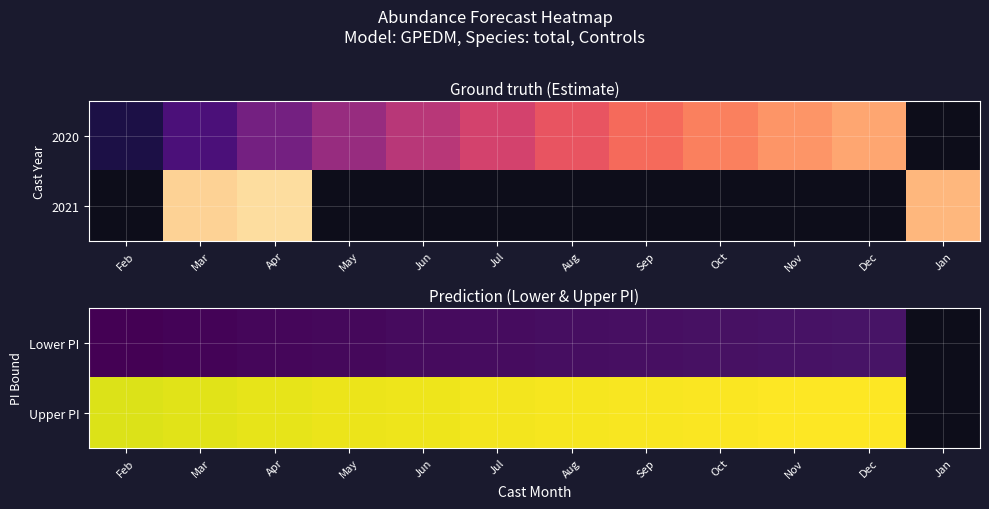

Which category has the lowest value across all series?

Feb